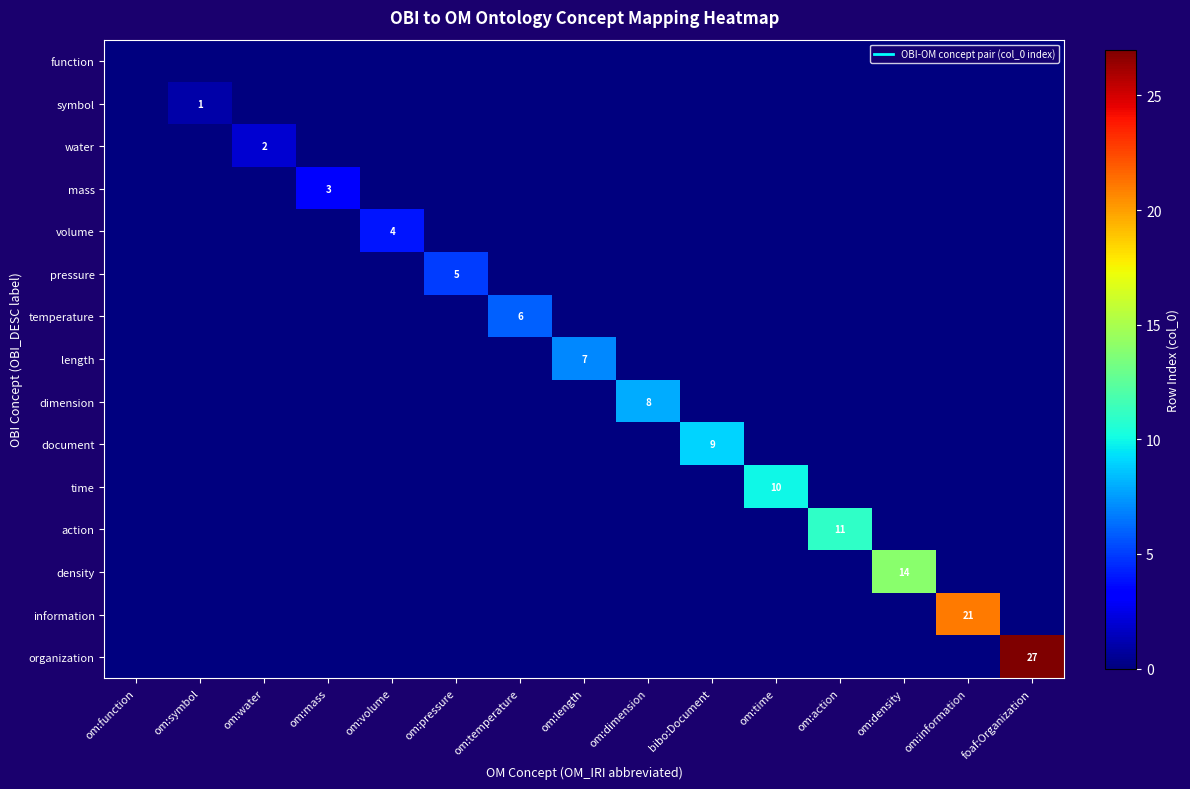

How many values in time are above zero?

1